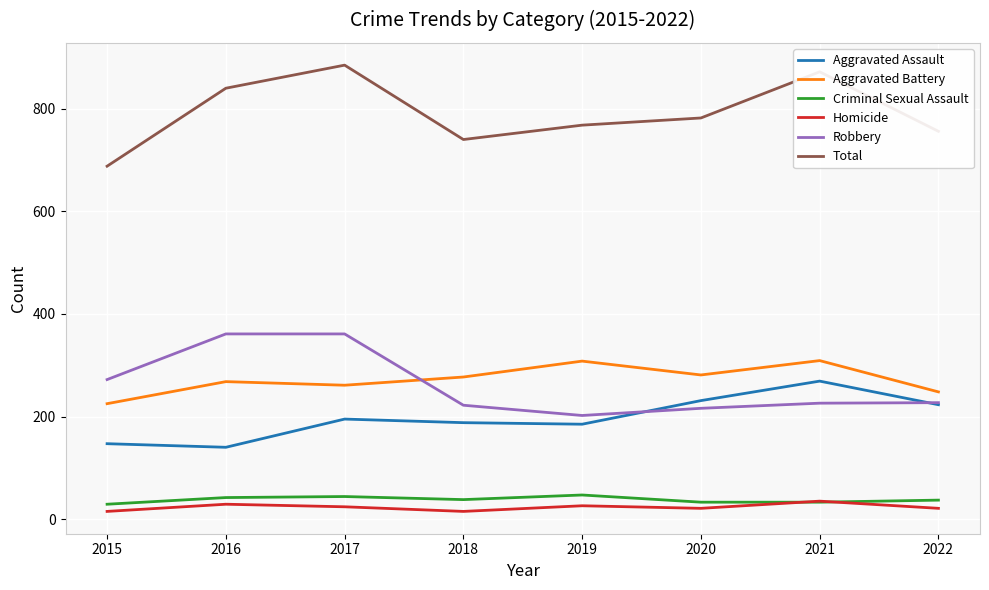

True or false: Aggravated Assault and Aggravated Battery intersect in this chart.

False